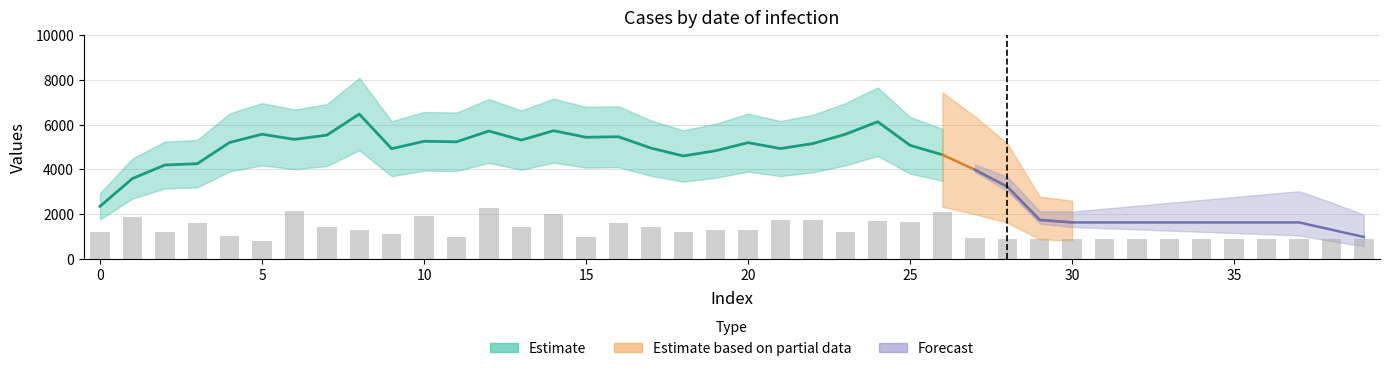

What is the value of the 36th bar from the left?

900.4